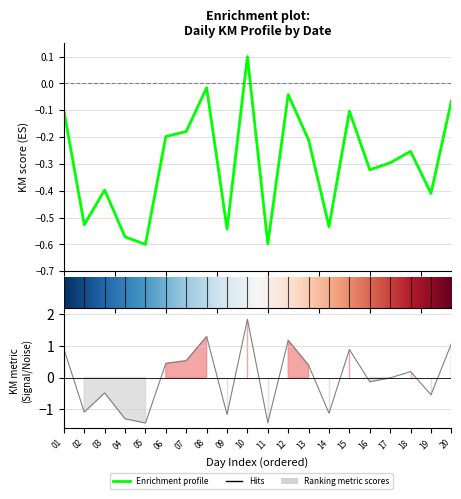

List the labels in order of value, largest first.

10, 08, 12, 20, 01, 15, 07, 06, 13, 18, 17, 16, 03, 19, 02, 14, 09, 04, 11, 05